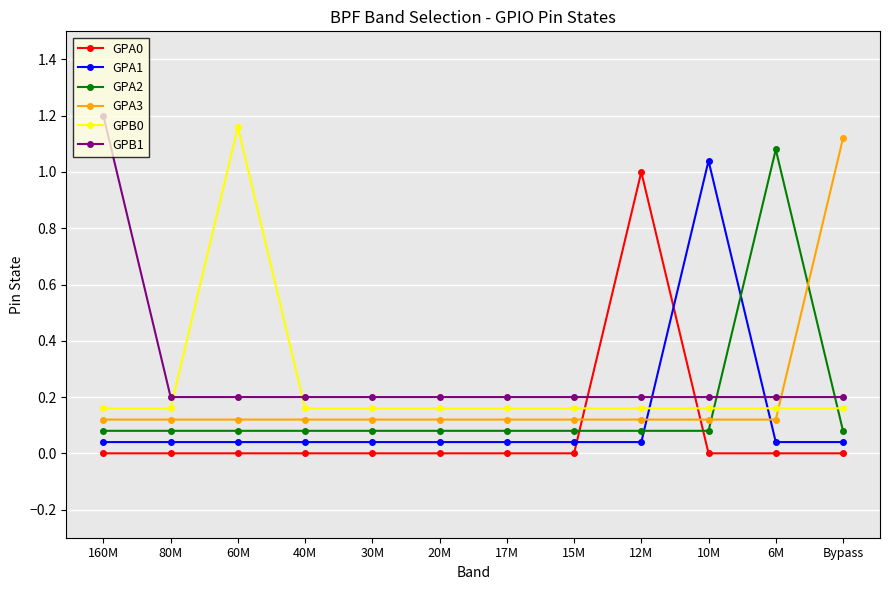

Is the value of GPB0 at 20M greater than the value of GPA2 at 15M?

Yes